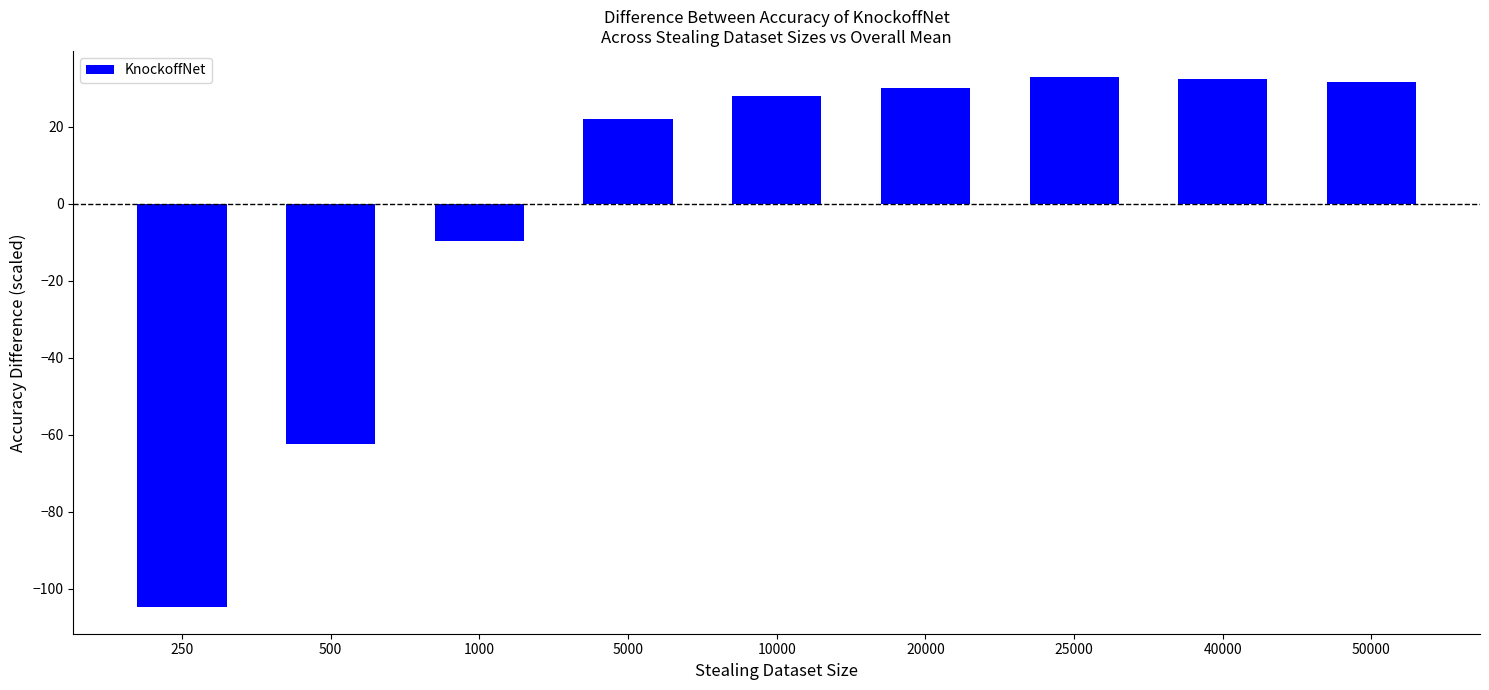

Which has a higher value, 250 or 10000?

10000